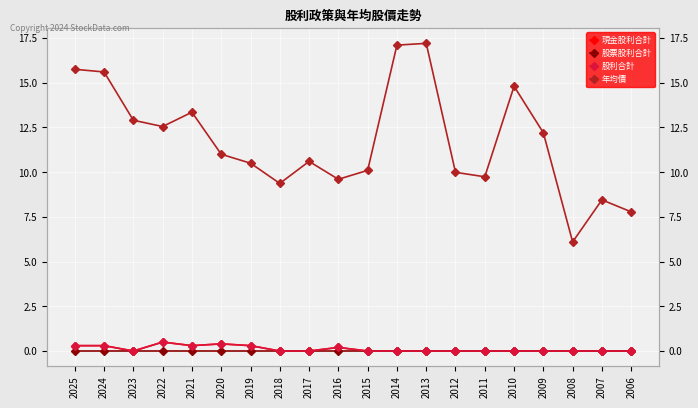

True or false: 股票股利合計 has more than 2 interior local peaks.

False